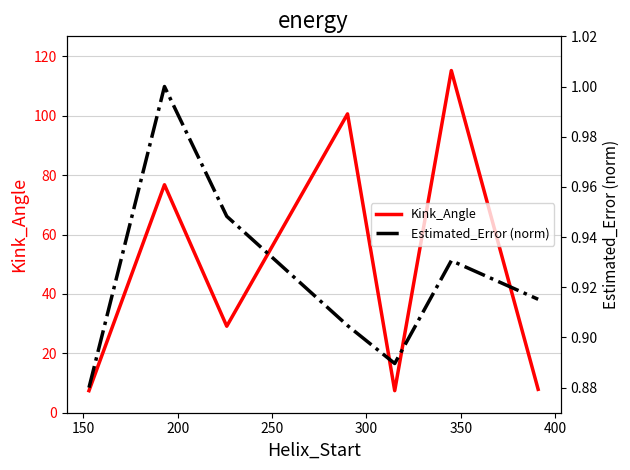

True or false: Kink_Angle and Estimated_Error (norm) cross at least once.

False